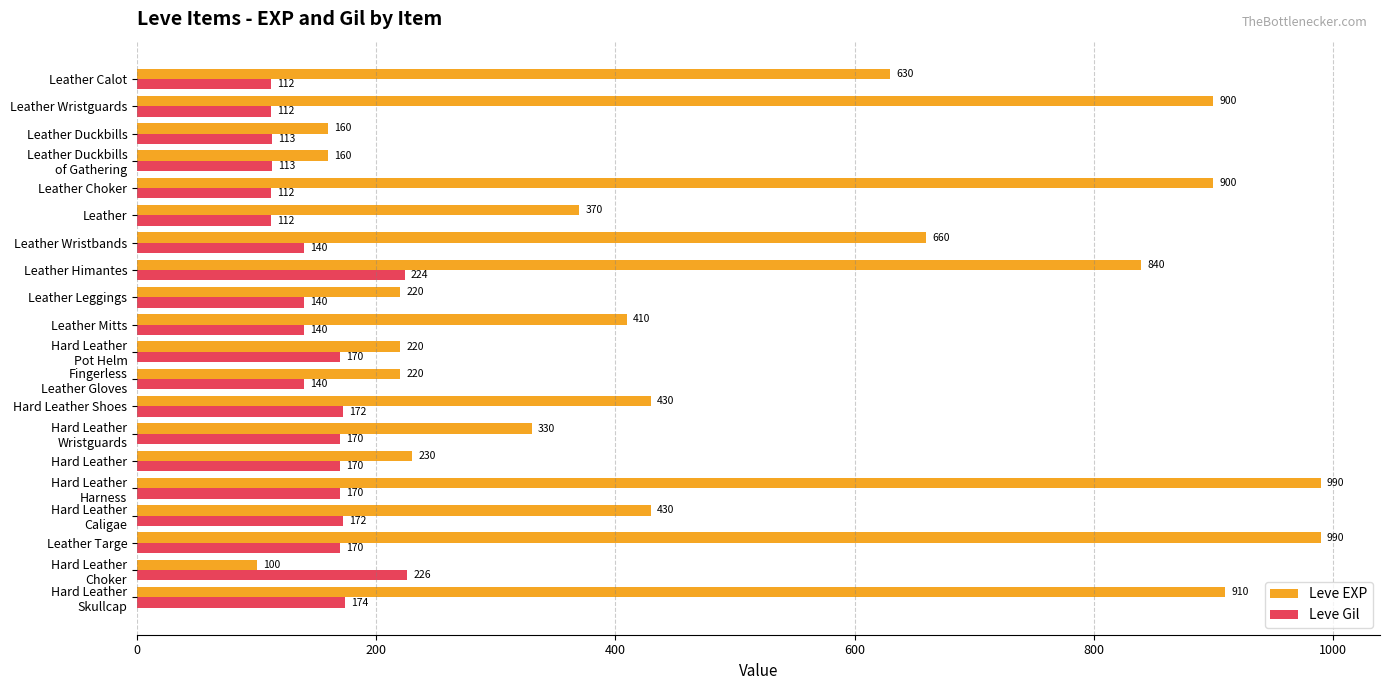

Rank the series by their maximum value, from highest to lowest.

Leve EXP, Leve Gil